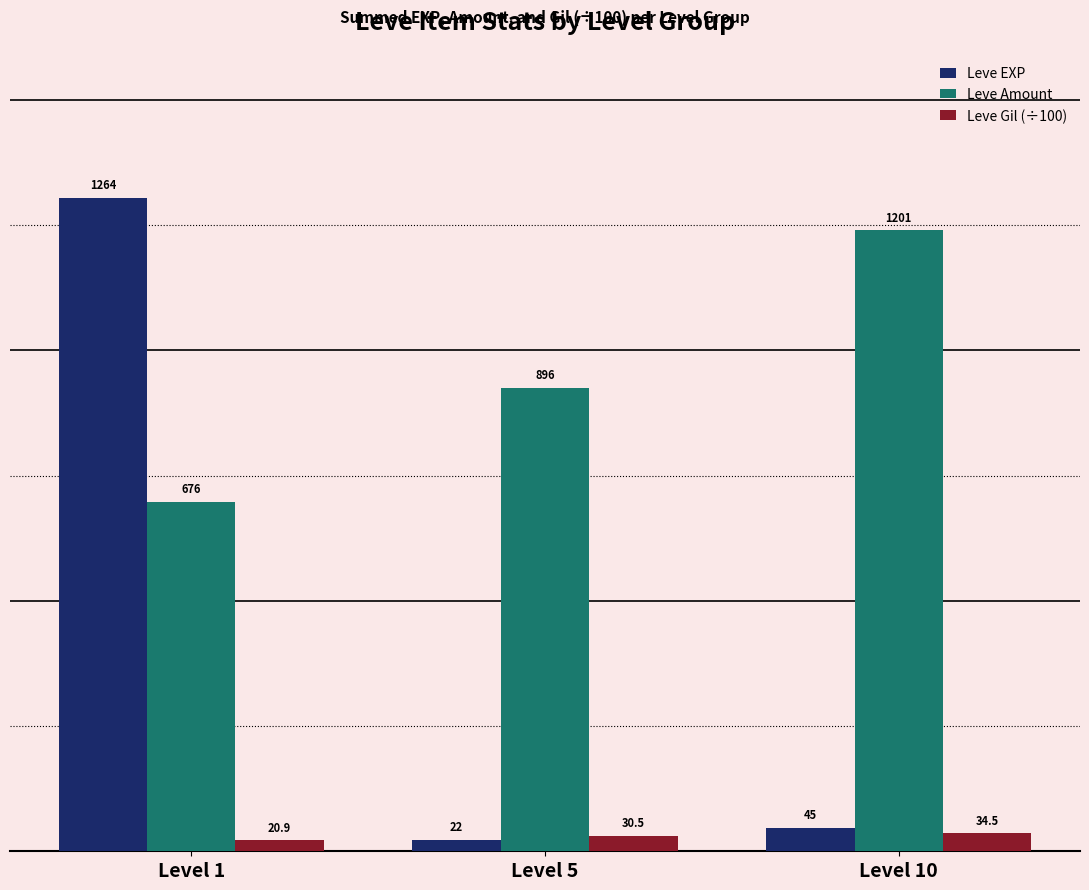

What is the difference between the Leve Gil (÷100) values at Level 5 and Level 10?

4.0